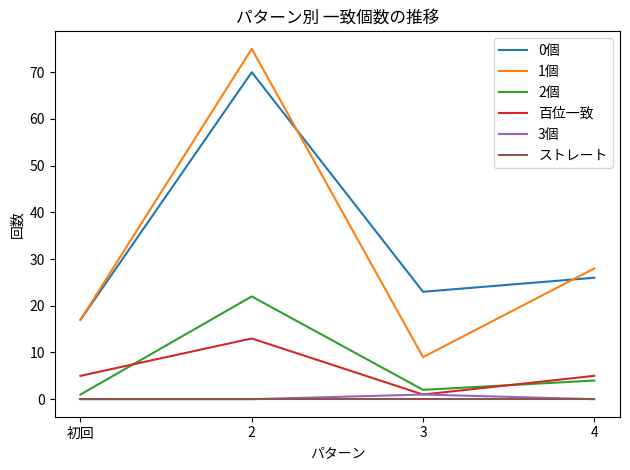

Which series has the largest range (max minus min)?

1個